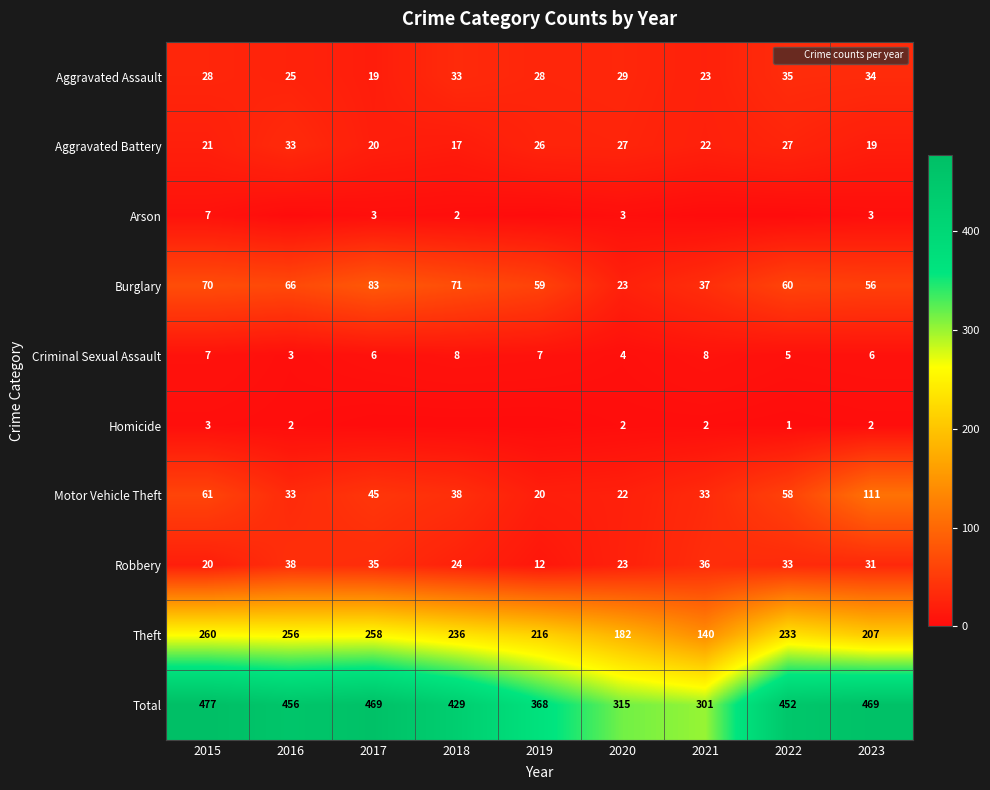

Which series changed the most between 2020 and 2023?

Total